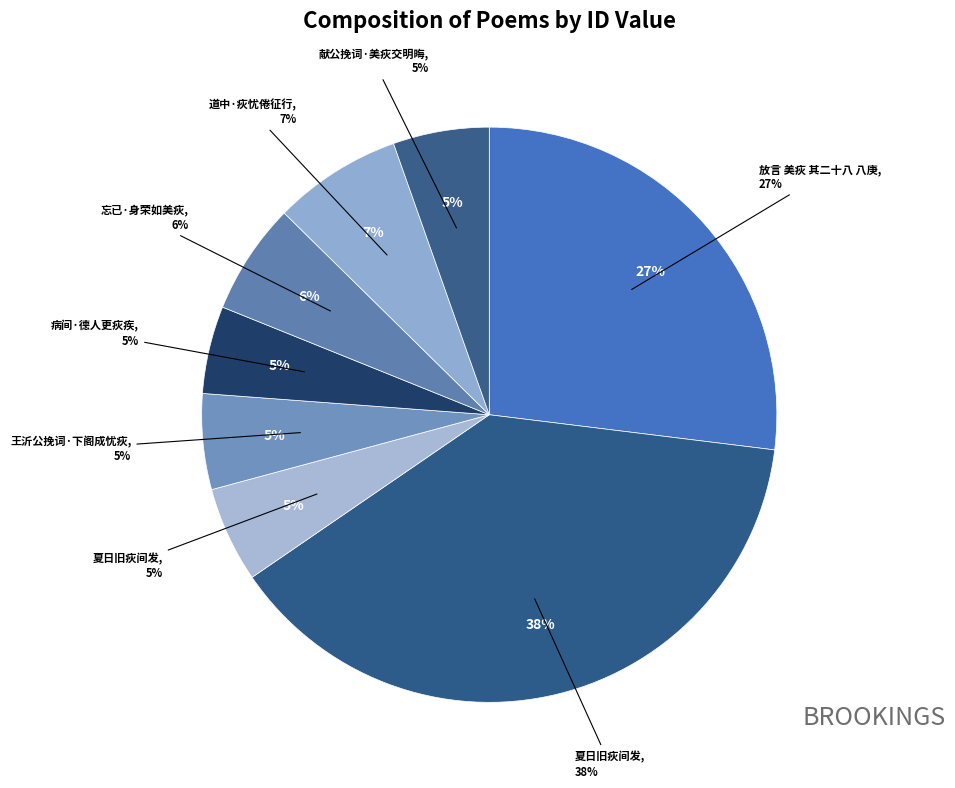

How many slices are in this pie chart?

8